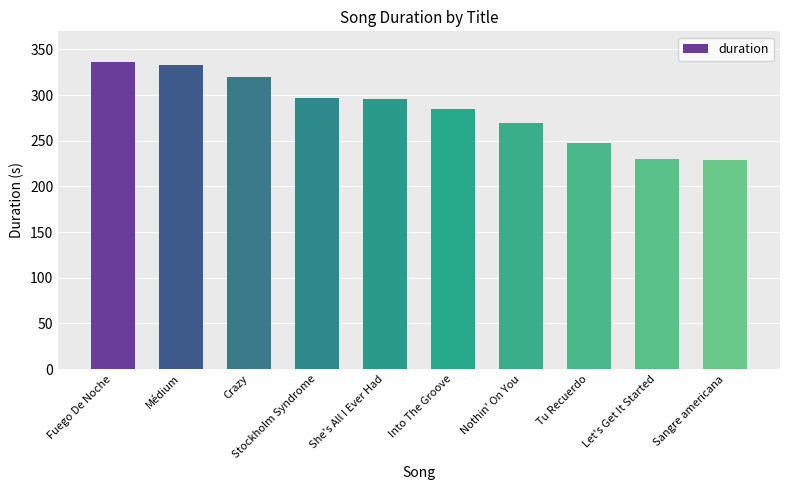

What is the change in value from Stockholm Syndrome to She's All I Ever Had?

-1.6